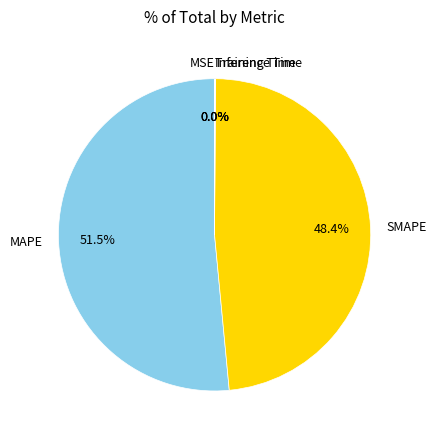

Combined, do SMAPE and MAPE account for over 50%?

Yes